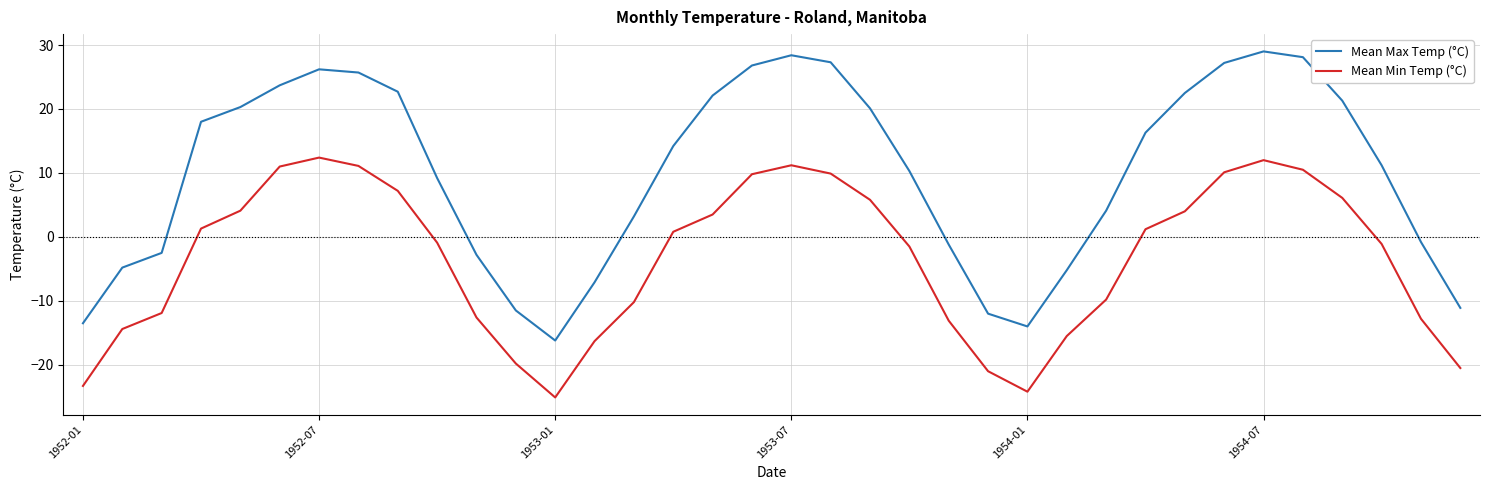

True or false: Mean Min Temp (°C) and Mean Max Temp (°C) cross at least once.

False